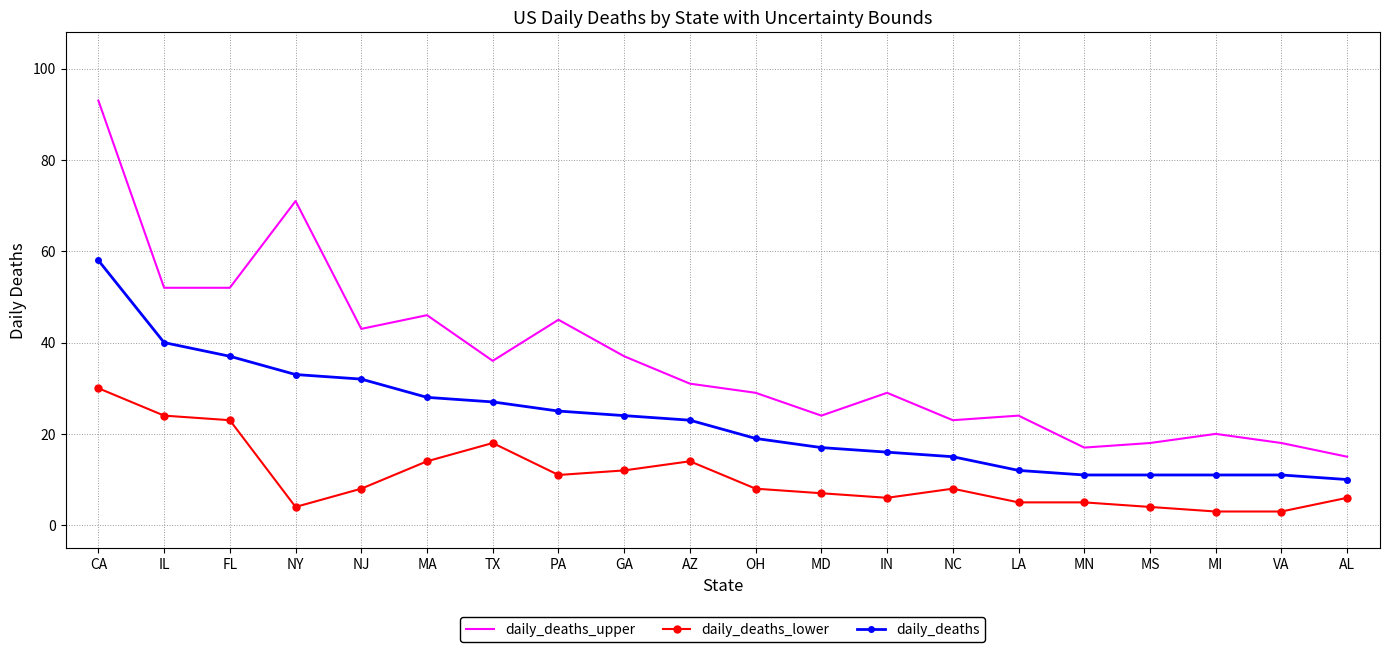

Which series has the largest total across all categories?

daily_deaths_upper